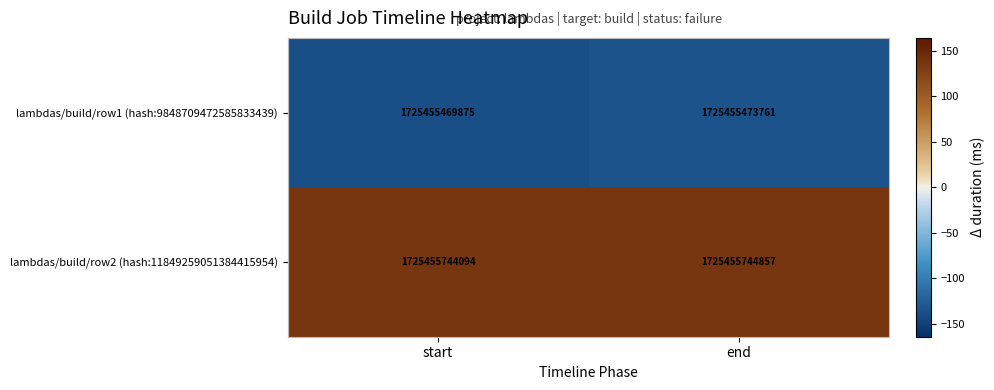

What is the total value across all series at start?

-2.3